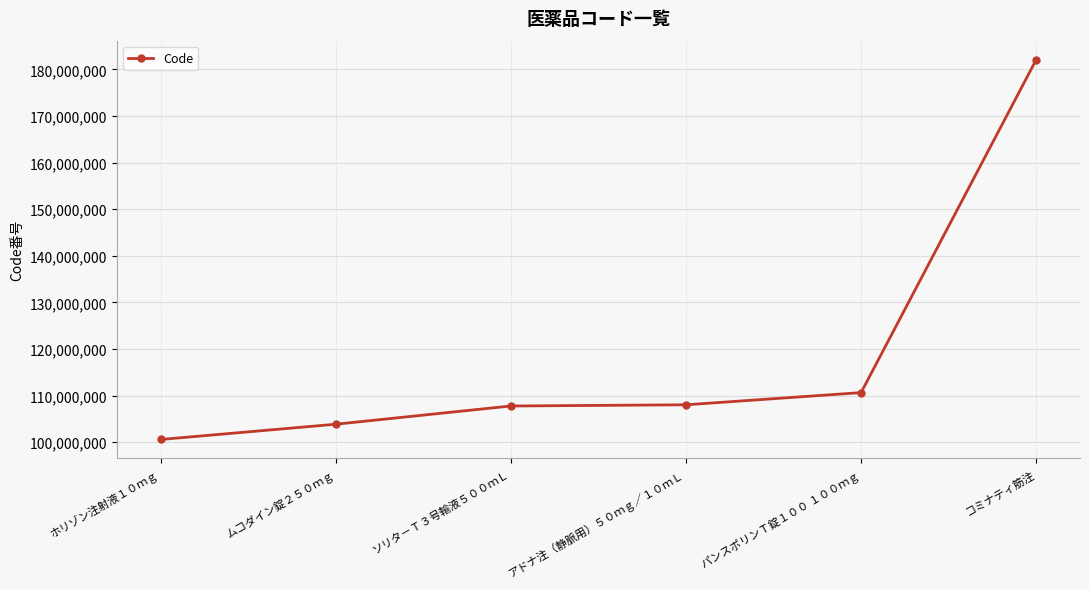

What is the difference between the maximum and minimum values?

81552399